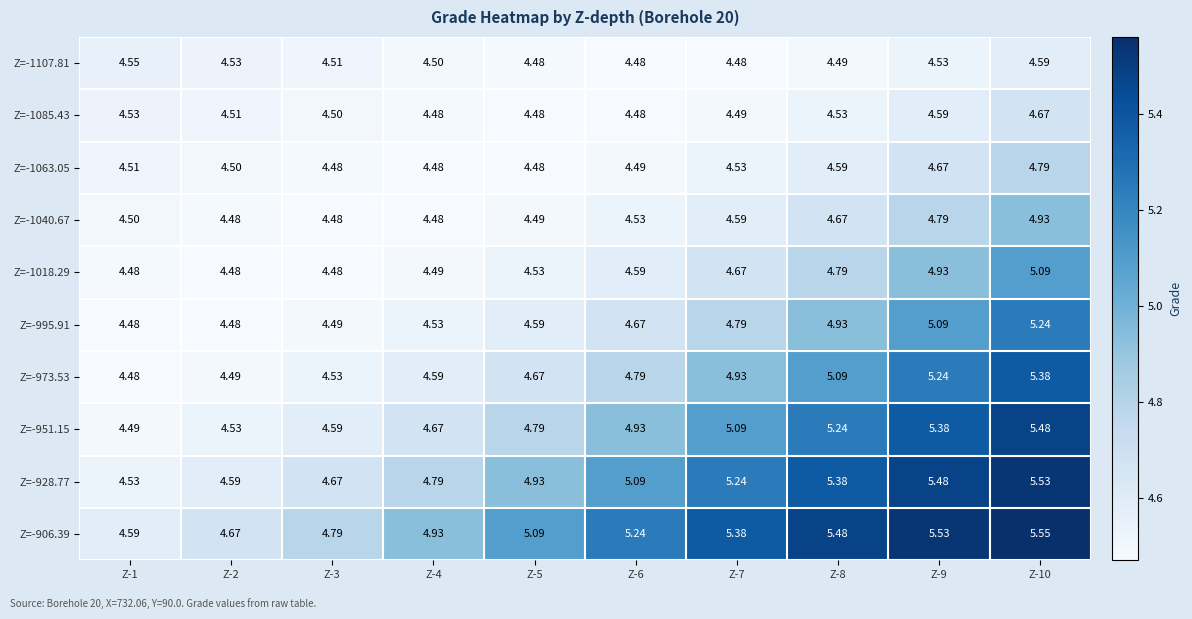

At which category does the chart reach its peak across all series?

Z-10